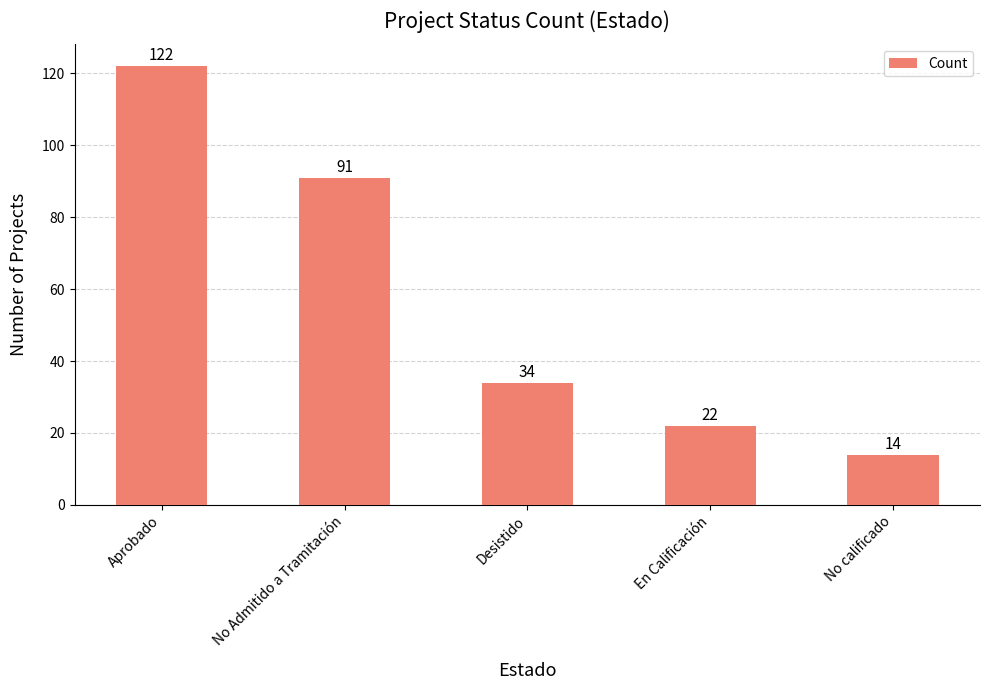

Is it true that the value at Aprobado is 122?

True